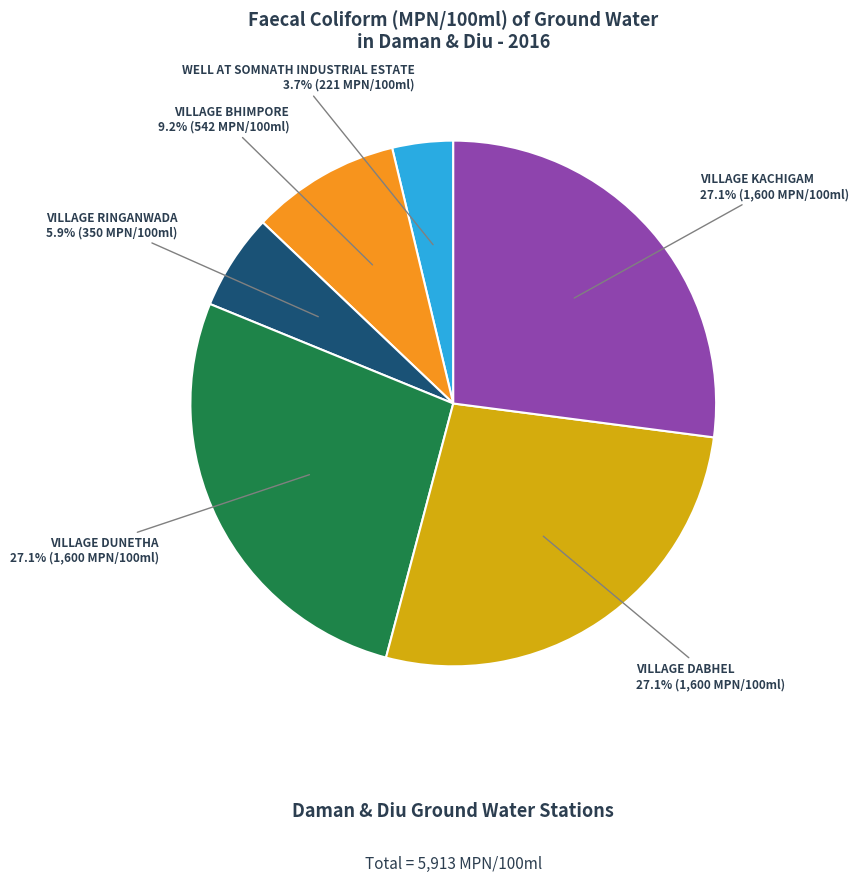

Does any single category account for the majority?

No